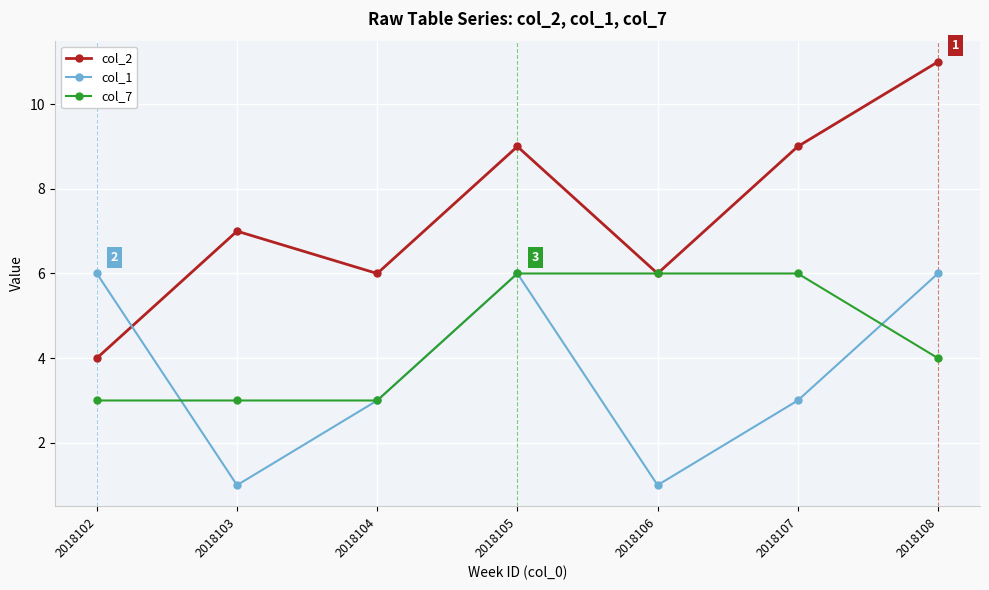

The col_1 series shows 4 at 2018104. True or false?

False